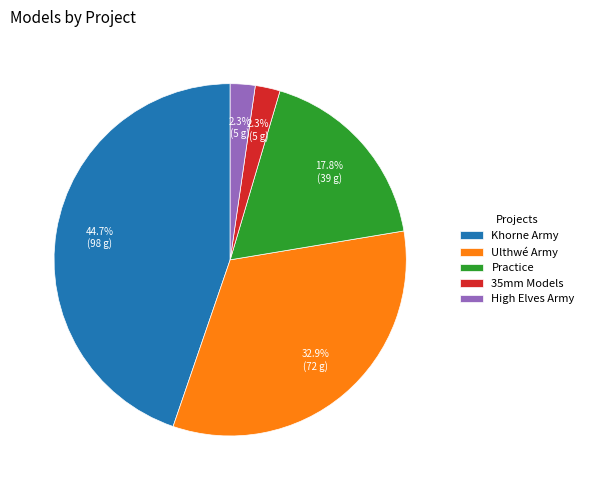

What is the largest slice in the pie chart?

Khorne Army